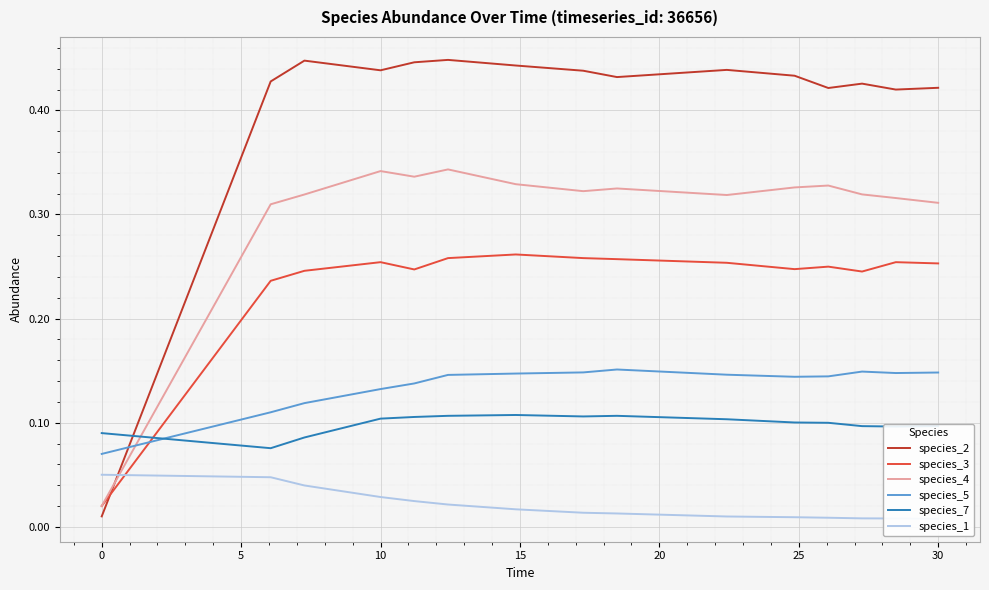

Rank the series by their maximum value, from lowest to highest.

species_1, species_7, species_5, species_3, species_4, species_2